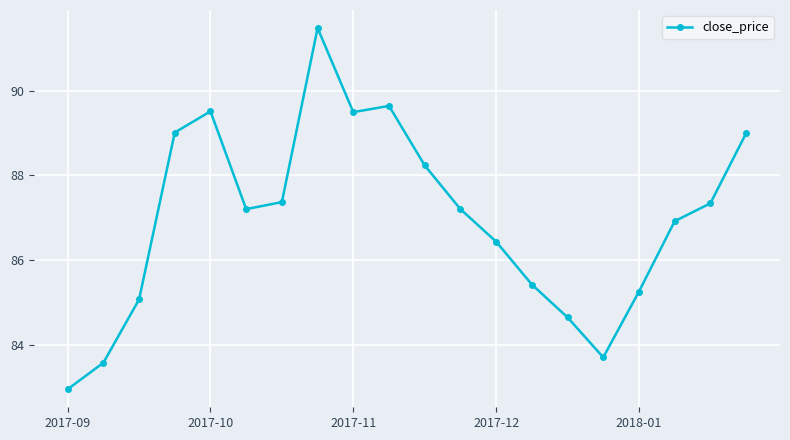

What is the smallest value displayed?

82.9